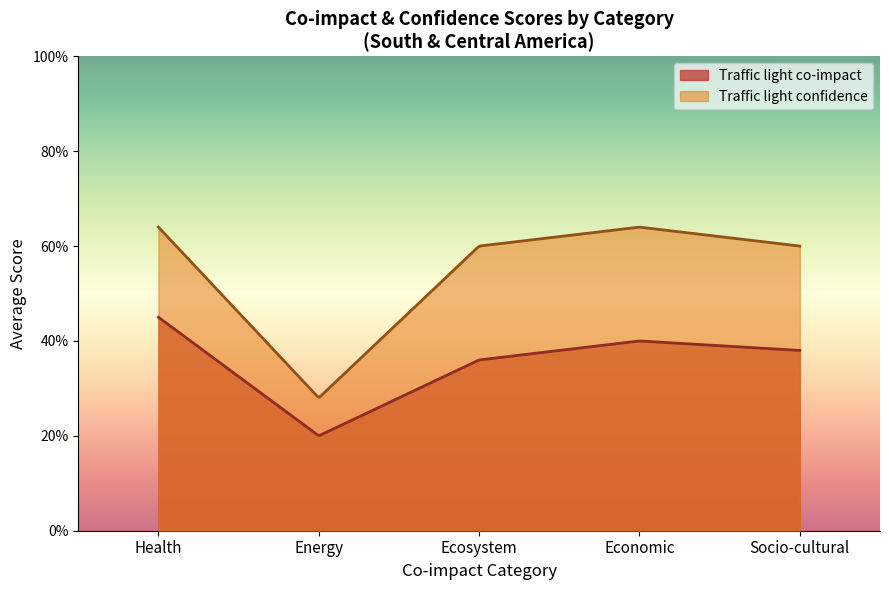

Does the chart display data point markers on the line(s)?

No